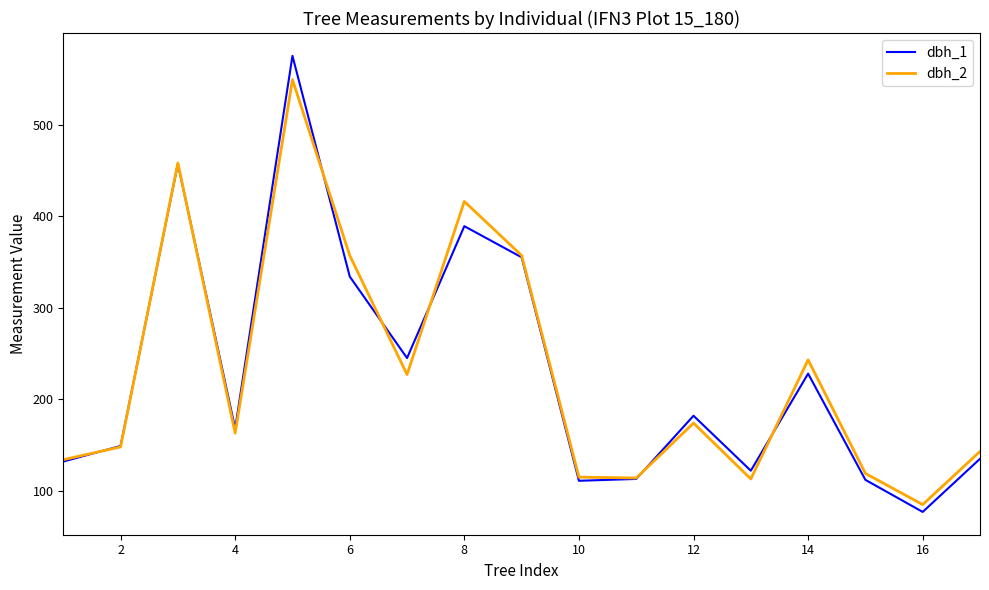

What is the maximum value shown in the chart?

575